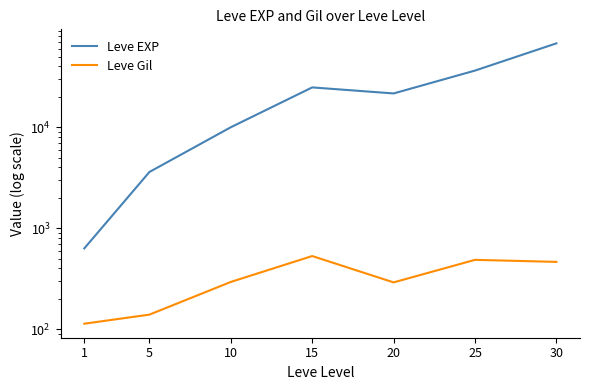

List the series in order of their peak value, highest first.

Leve EXP, Leve Gil